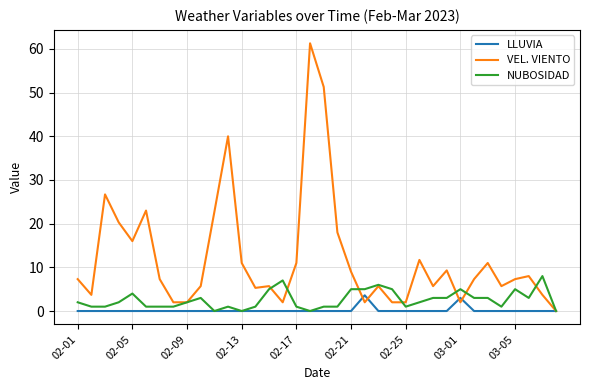

List the series in order of their overall mean, highest first.

VEL. VIENTO, NUBOSIDAD, LLUVIA